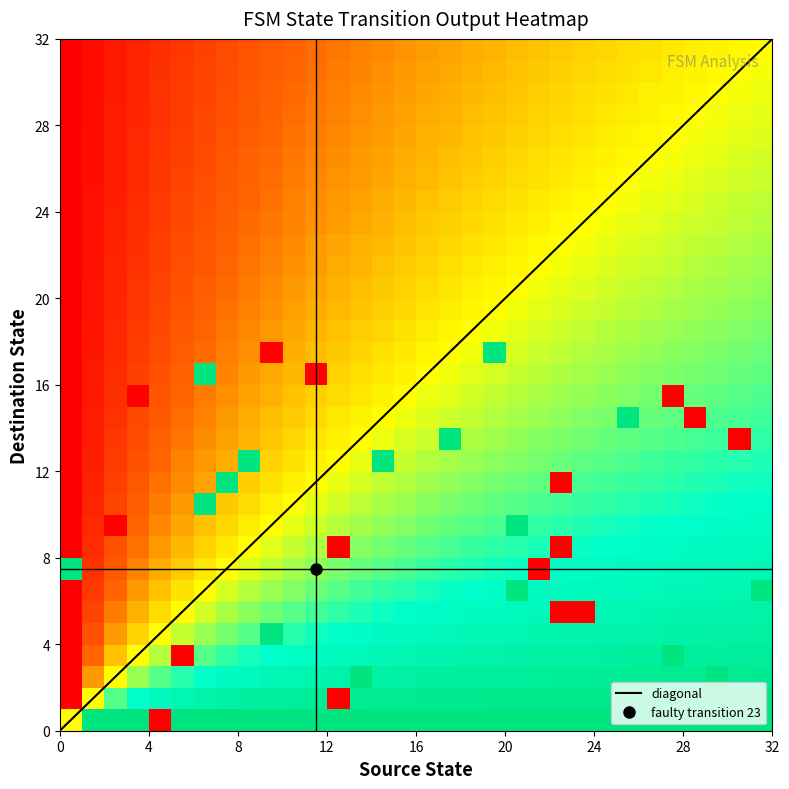

At which category is the sum across all series the highest?

1